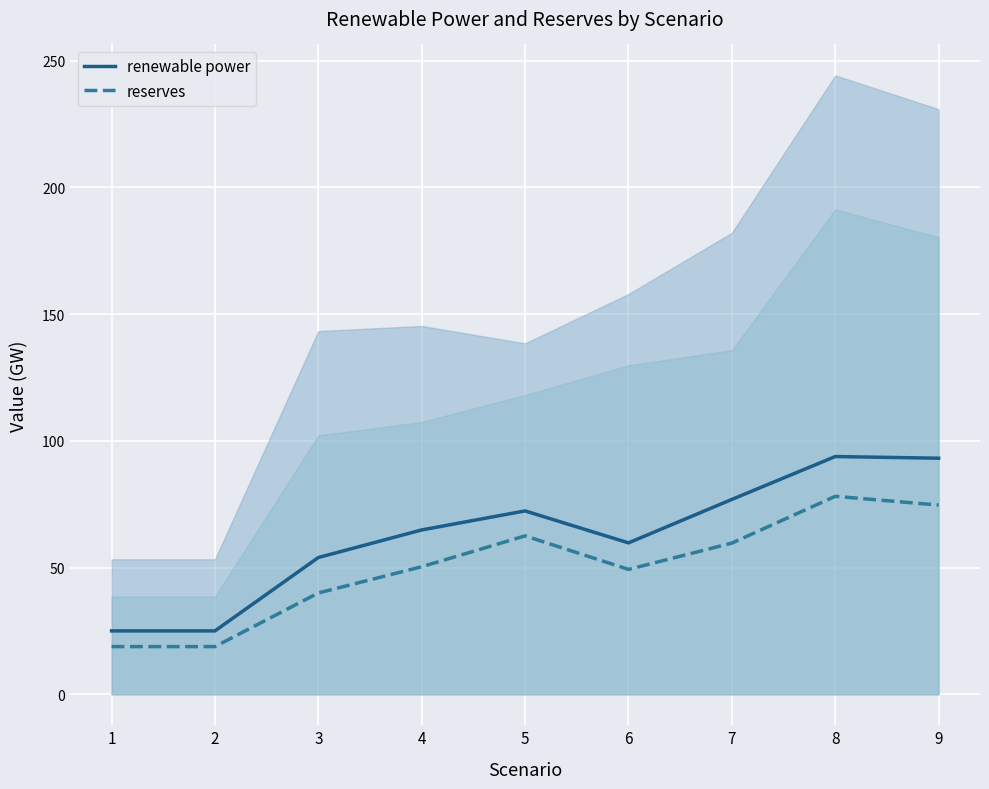

Is the value of reserves at 9 greater than the value of renewable power at 8?

No